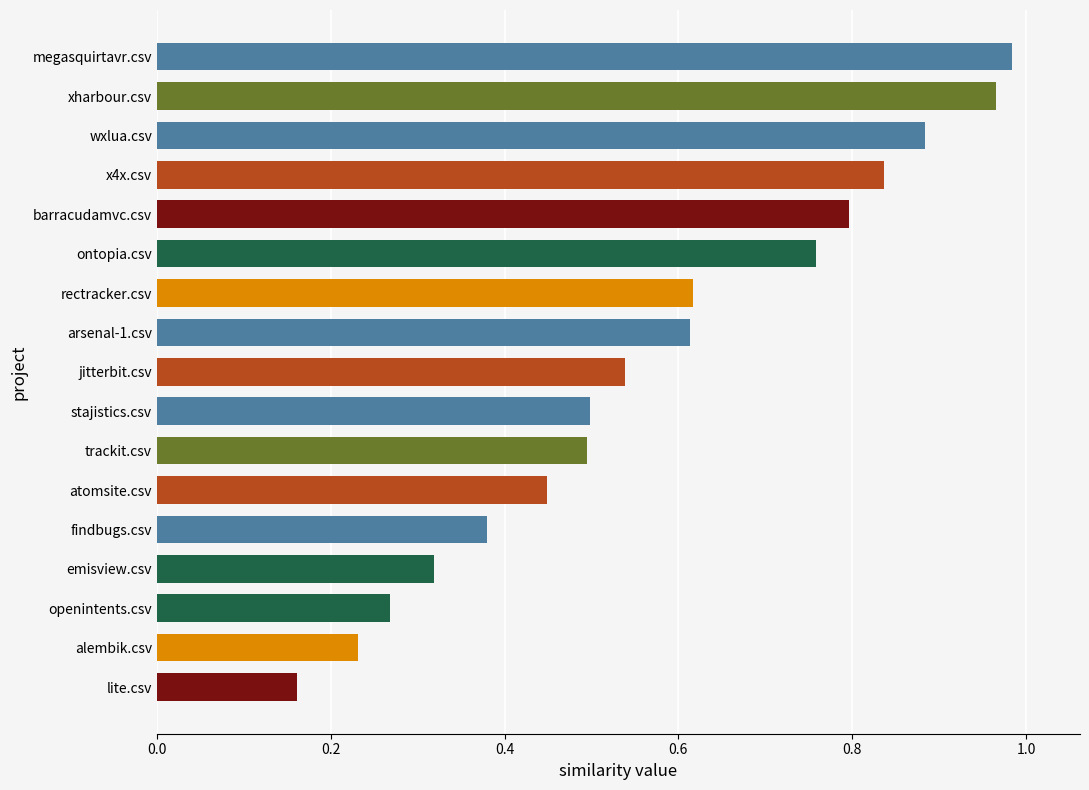

The chart shows a value of 1.4 at barracudamvc.csv. True or false?

False